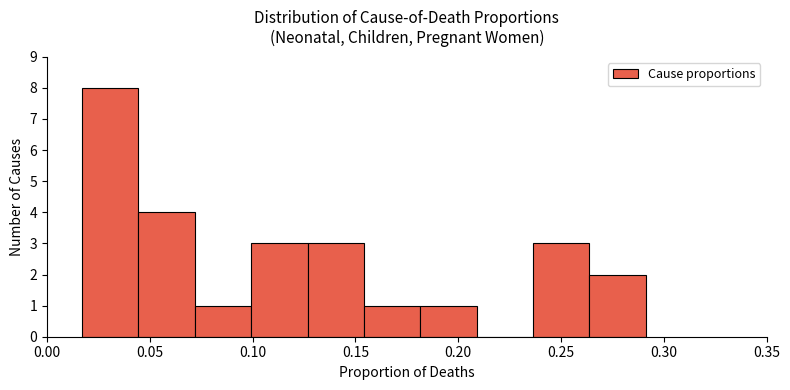

Reading left to right, list every bar in this chart as the range it spans on the x-axis followed by its height. Neither the bar edges nor the heights are printed on the chart, so give them approximately, as read against the axes.

0.015 to 0.045: 8
0.045 to 0.070: 4
0.070 to 0.100: 1
0.100 to 0.125: 3
0.125 to 0.155: 3
0.155 to 0.180: 1
0.180 to 0.210: 1
0.210 to 0.235: 0
0.235 to 0.265: 3
0.265 to 0.290: 2